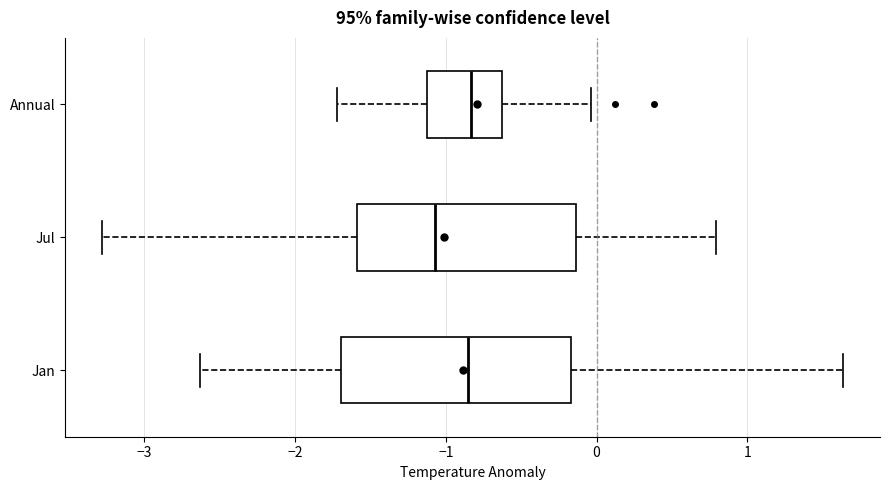

Where does the median line of the box for Annual sit on the x-axis? The values are not printed on the chart, so give them approximately, as read against the axis.

-0.8